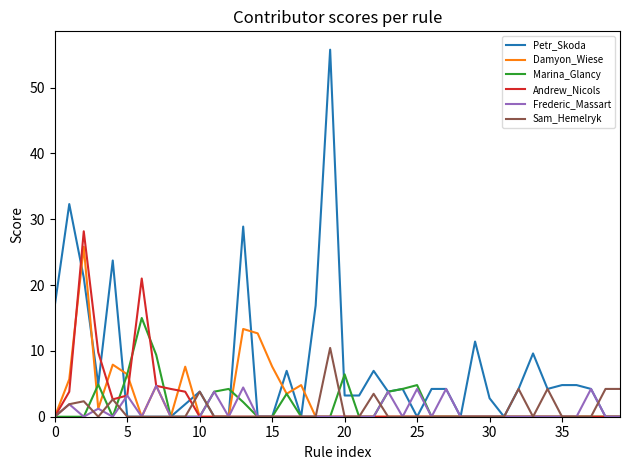

Which series has the largest total across all categories?

Petr_Skoda